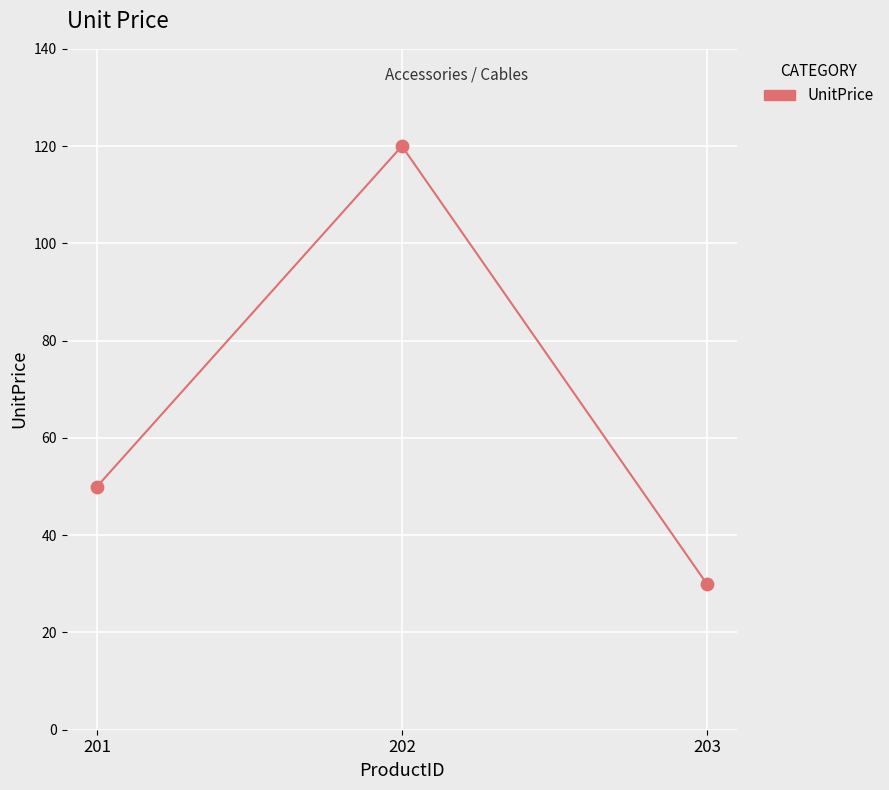

Which has a higher value, 202 or 201?

202